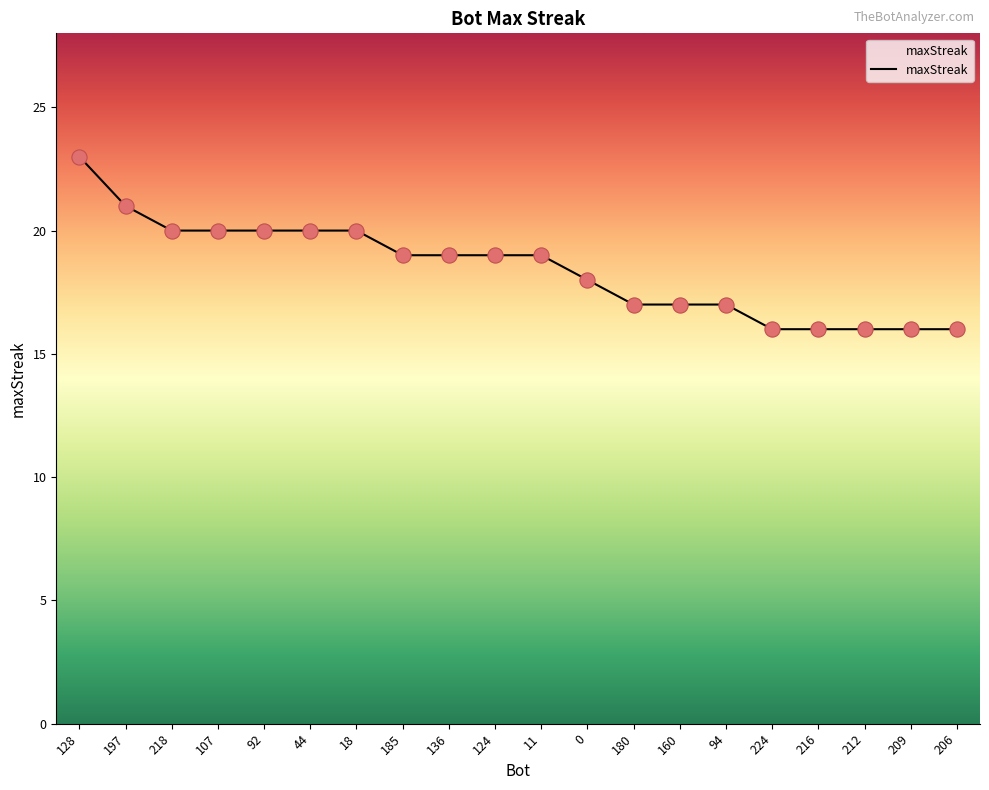

Approximately how many times larger is the value at 197 compared to 94?

1.2